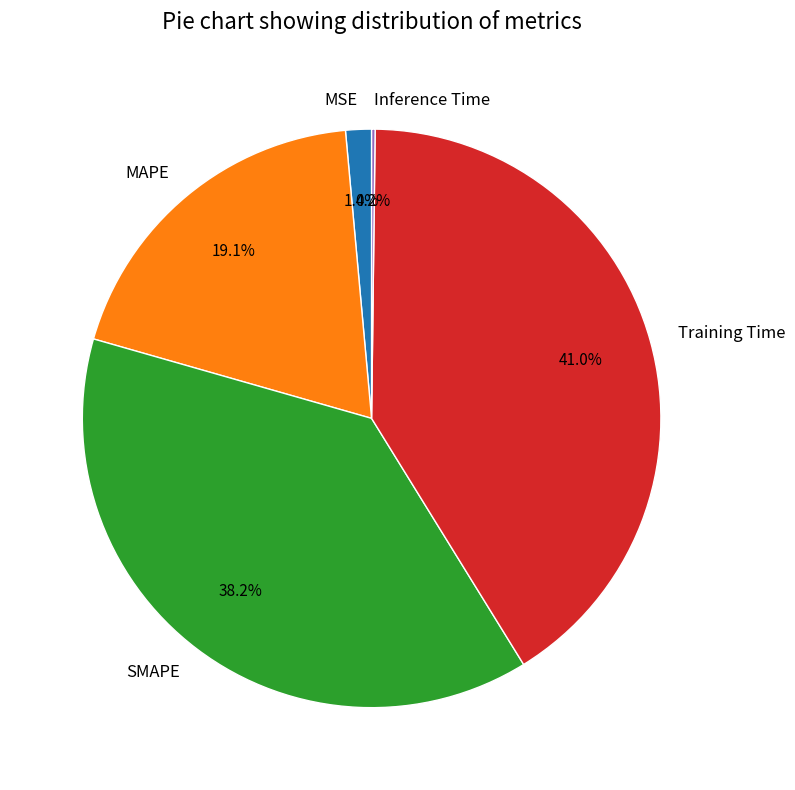

What is the largest slice in the pie chart?

Training Time